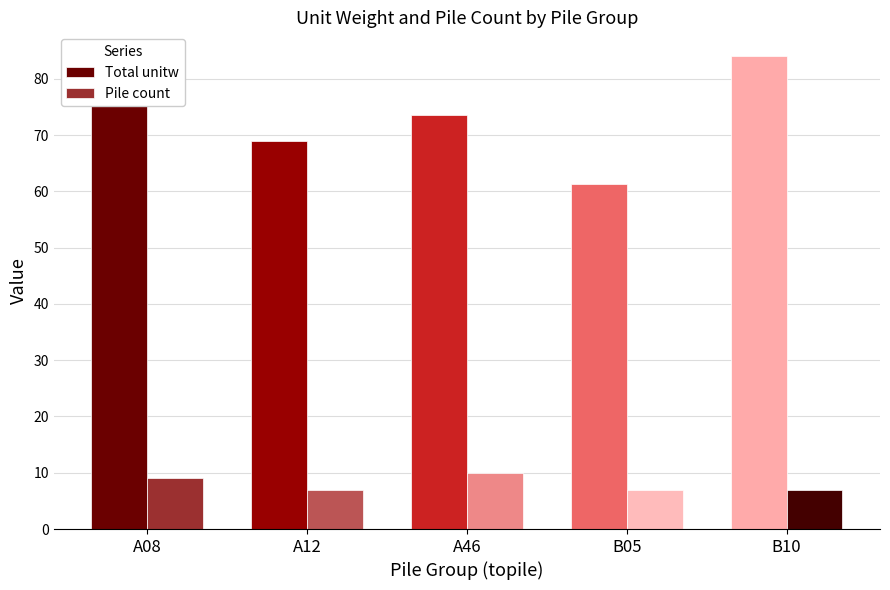

What is the difference between the maximum and minimum values in the Total unitw series?

22.7